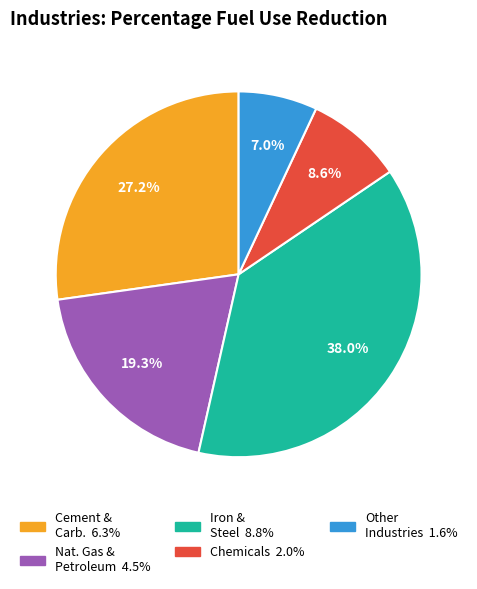

Is there a majority slice in this chart?

No